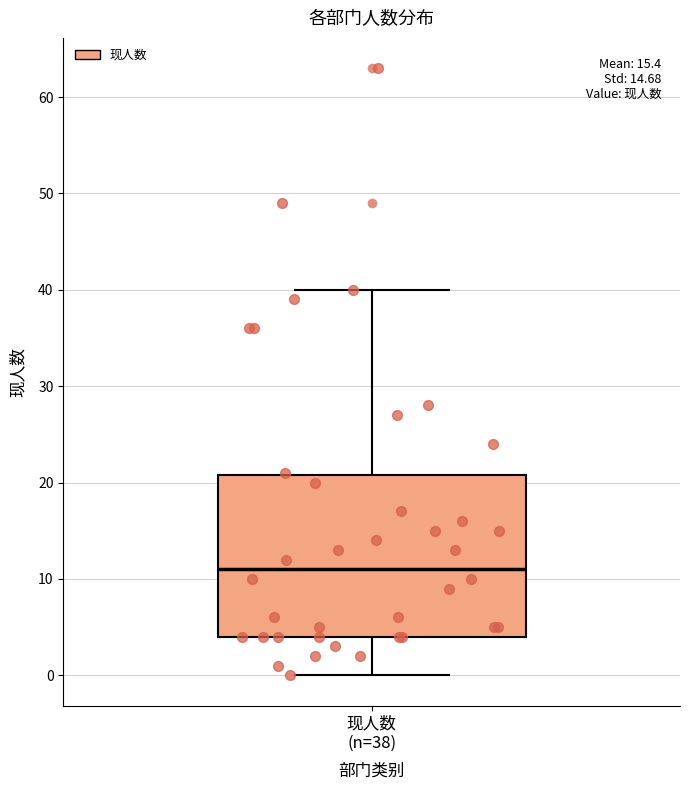

Read this box plot against the y-axis: the position of the median line, the range covered by the box, and the ends of both whiskers. The values are not printed on the chart, so give them approximately, as read against the axis.

median 11, box 4 to 21, whiskers 0 to 40